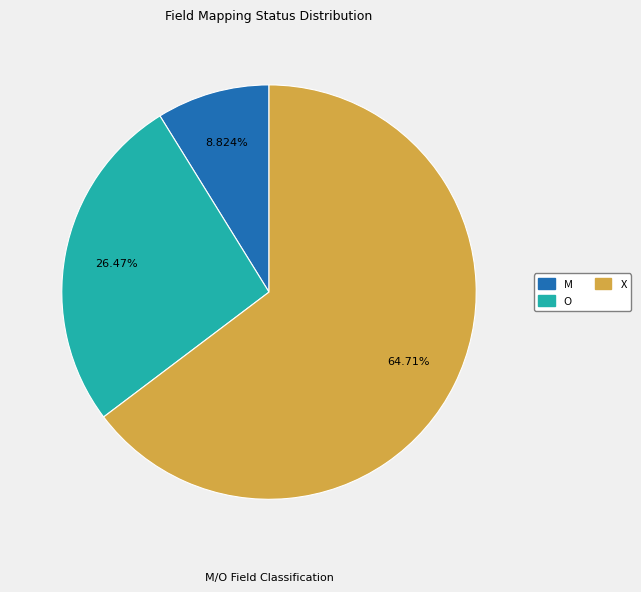

Which slice represents more than half of the pie?

X